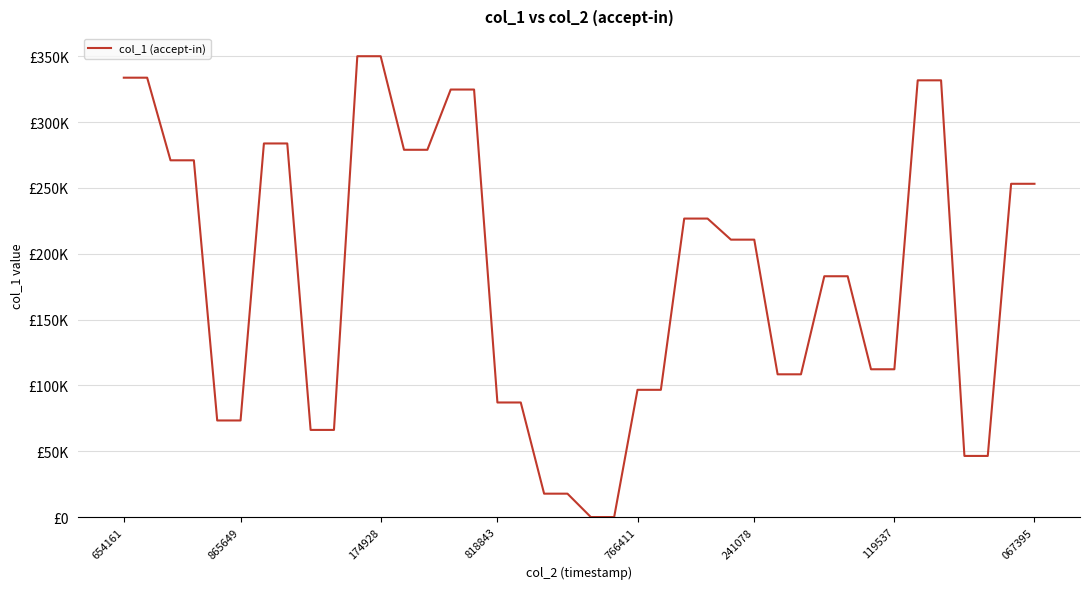

Does the chart have visible grid lines?

Yes